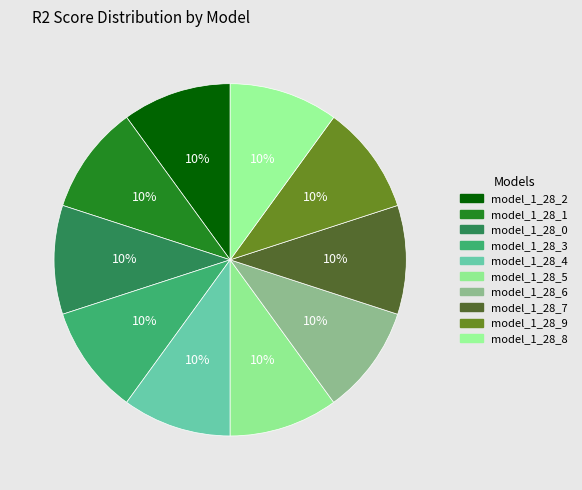

True or false: model_1_28_1 accounts for 23% of the total.

False